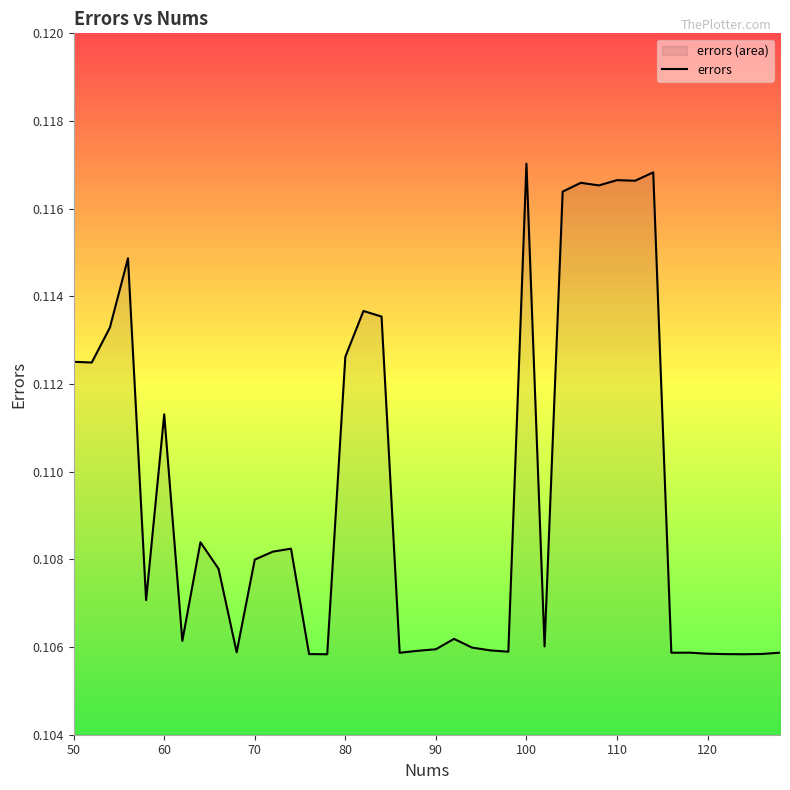

The value at 70 is 0.2. True or false?

False